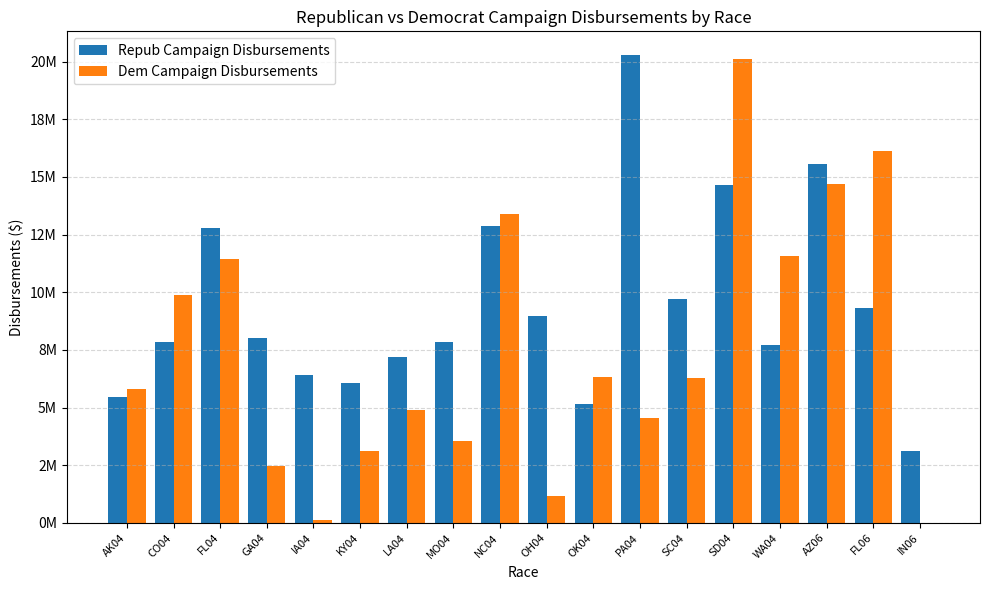

Are the bars grouped side by side (vs. stacked)?

Yes